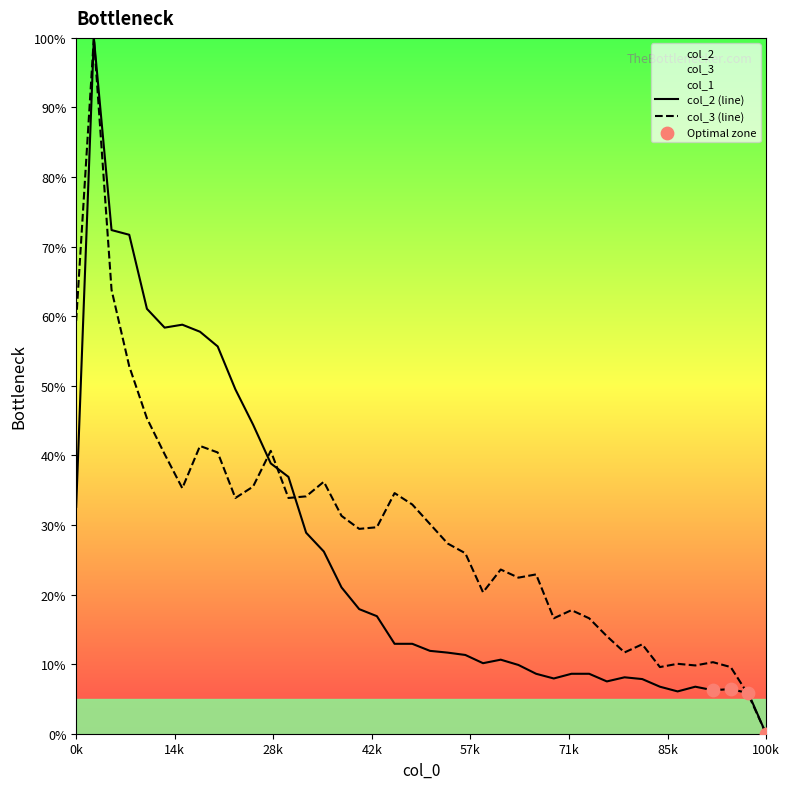

Is the value of col_3 at 16 greater than the value of col_2 at 37?

Yes